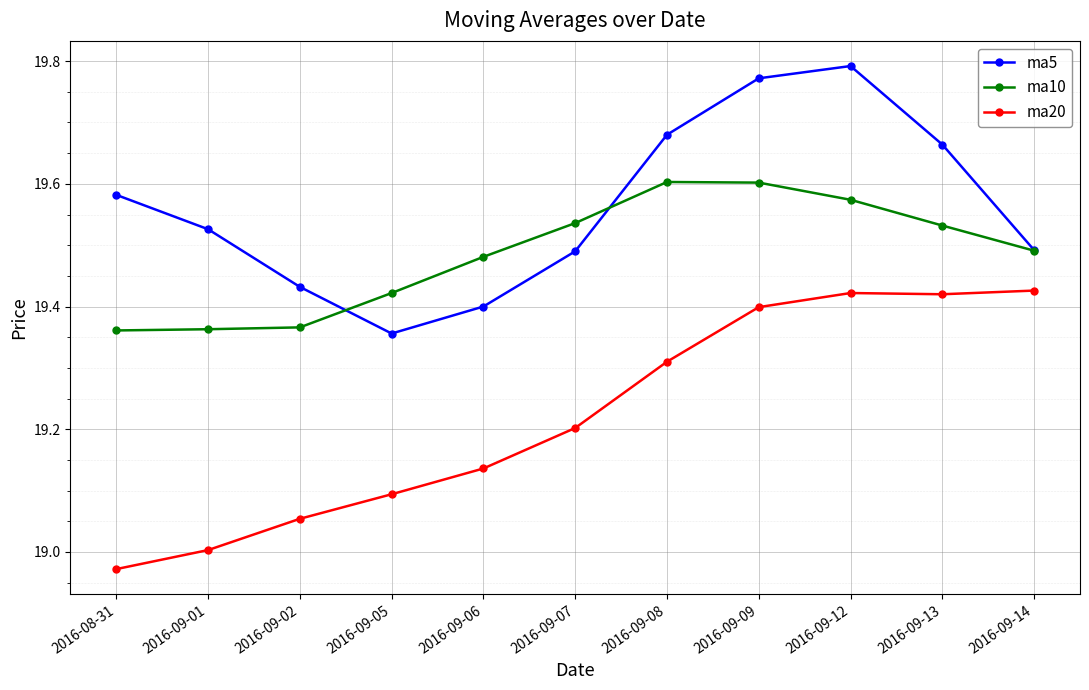

In ma20, how many points are higher than both neighbors (excluding endpoints)?

1